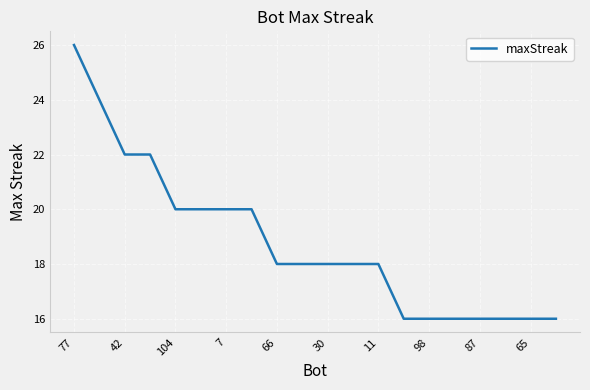

What is the smallest value displayed?

16